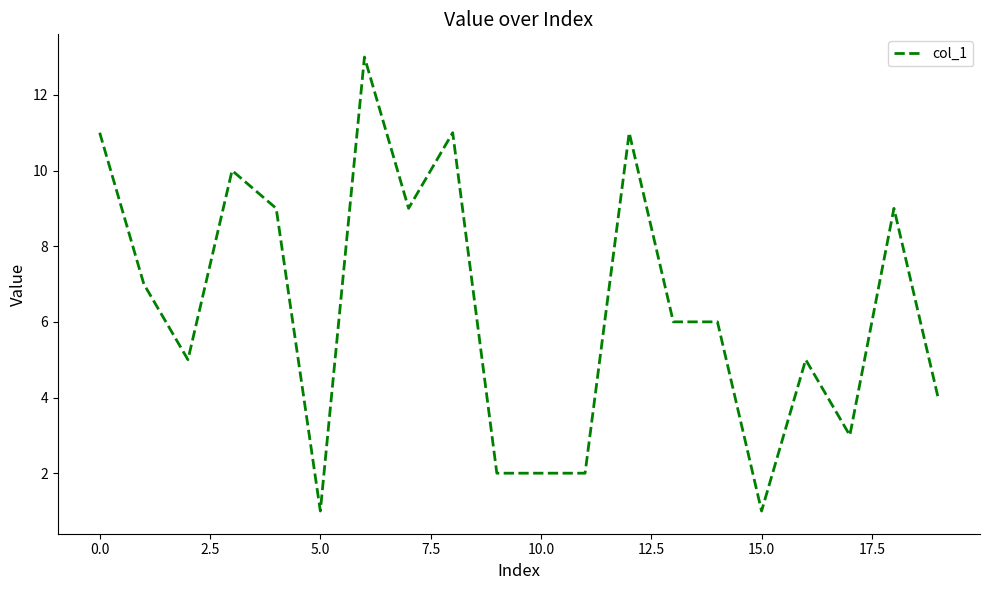

What is the difference between the maximum and minimum values?

12